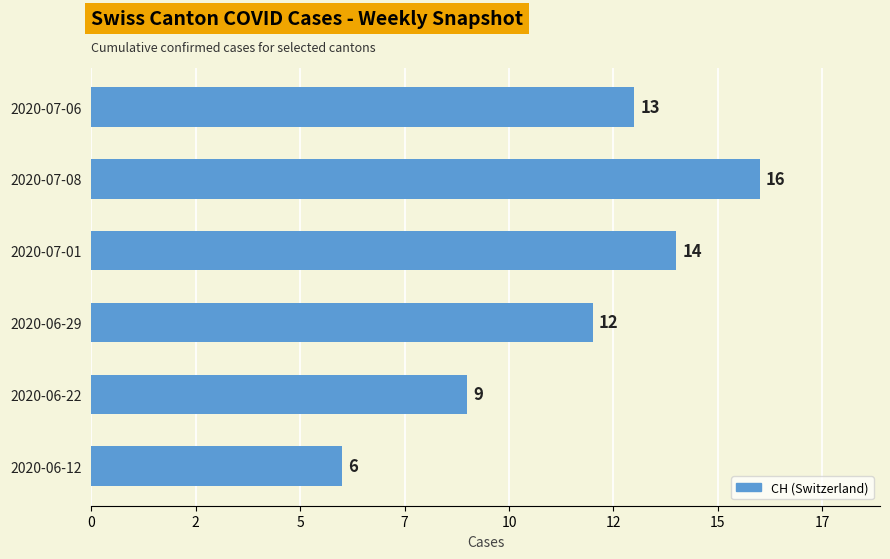

At which category does the chart reach its peak across all series?

2020-07-08